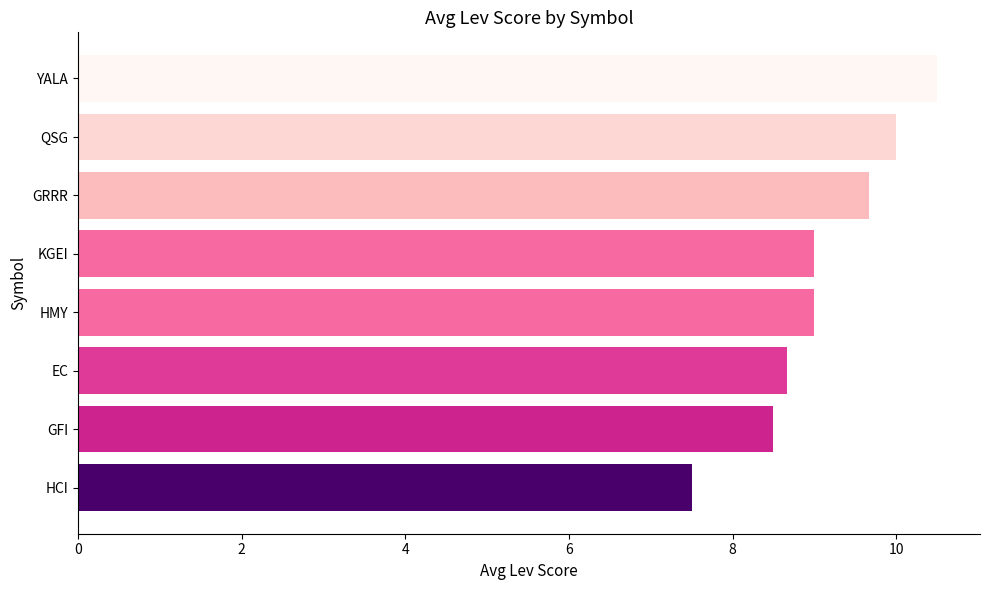

Which label corresponds to the smallest value in the chart?

HCI